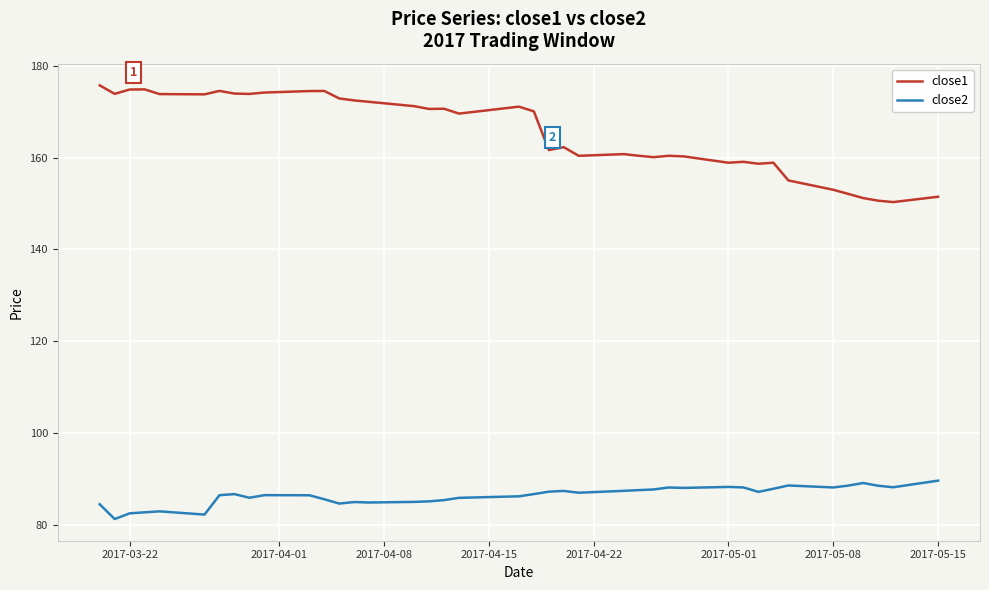

True or false: close2 has more than 1 interior local peaks.

True